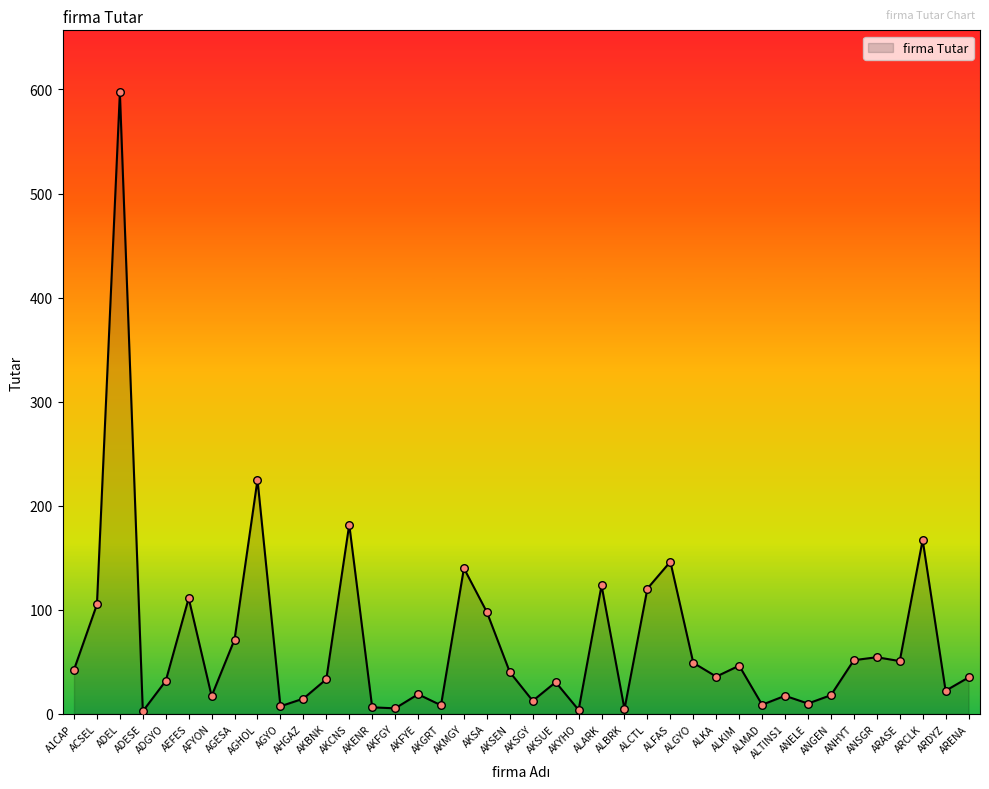

What is the ratio of the value at AKSA to the value at ADGYO?

3.1